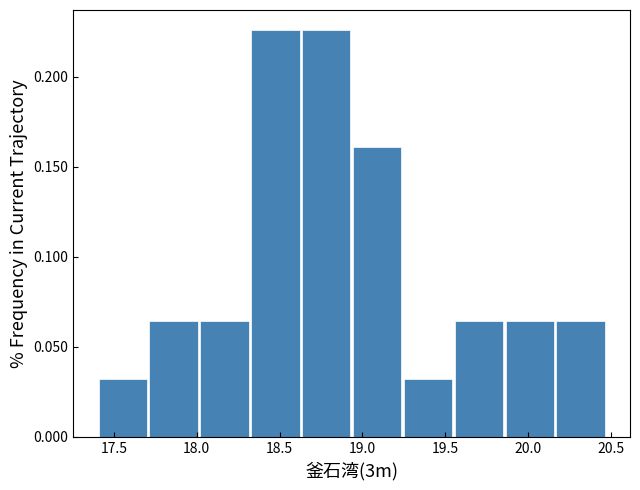

Reading left to right, transcribe this chart: for each bar, give the range it covers on the x-axis and its height. Neither the bar edges nor the heights are printed on the chart, so give them approximately, as read against the axes.

17.40 to 17.70: 0.030
17.70 to 18.00: 0.065
18.00 to 18.30: 0.065
18.30 to 18.65: 0.225
18.65 to 18.95: 0.225
18.95 to 19.25: 0.160
19.25 to 19.55: 0.030
19.55 to 19.85: 0.065
19.85 to 20.15: 0.065
20.15 to 20.45: 0.065